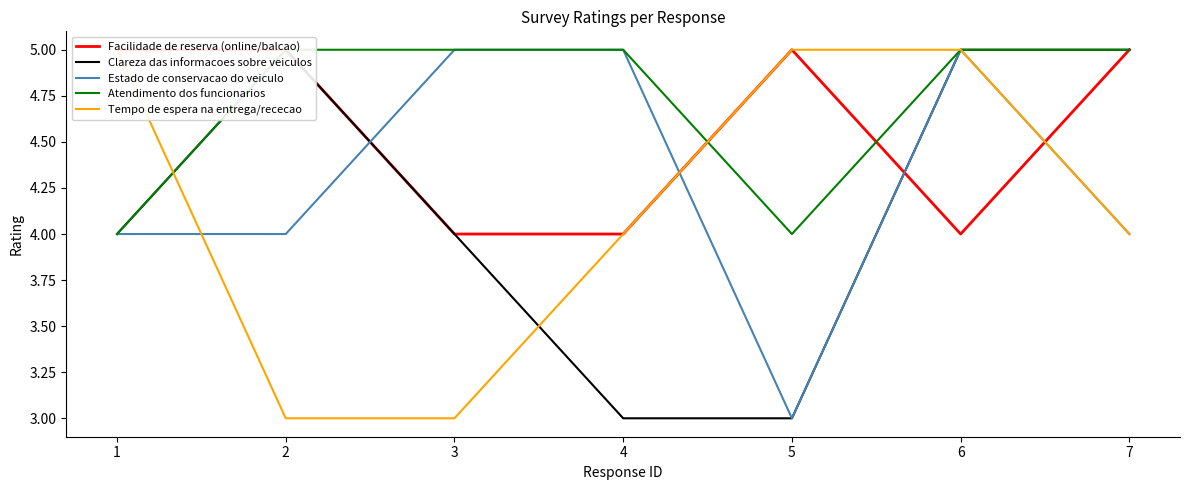

Which category has the highest value in the Tempo de espera na entrega/rececao series?

1